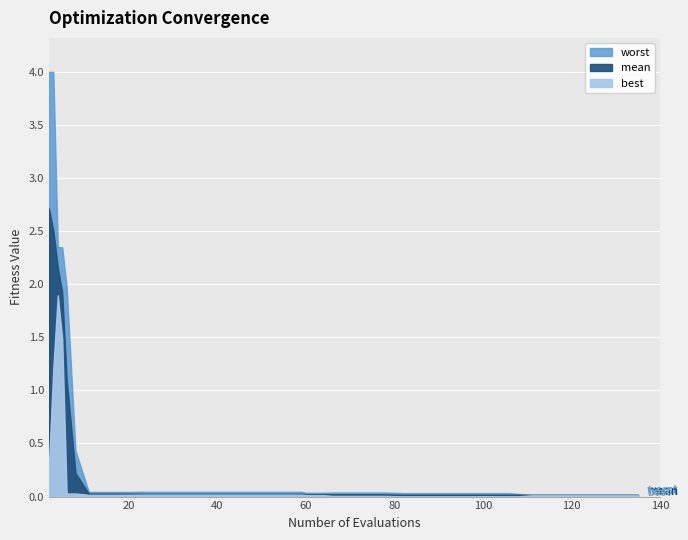

What is the difference between the second highest and minimum values in the worst series?

4.0